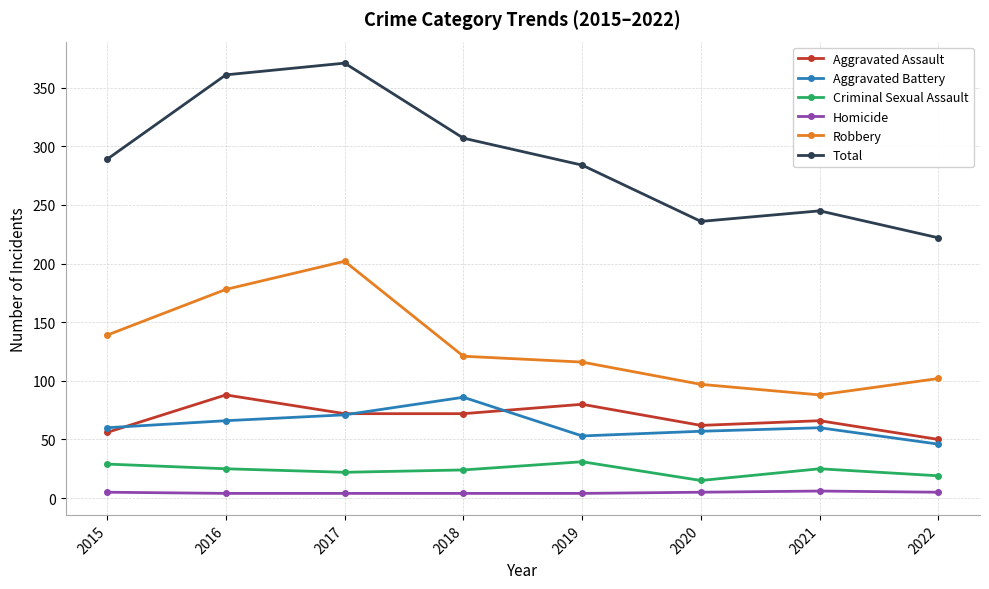

True or false: Robbery and Criminal Sexual Assault intersect in this chart.

False